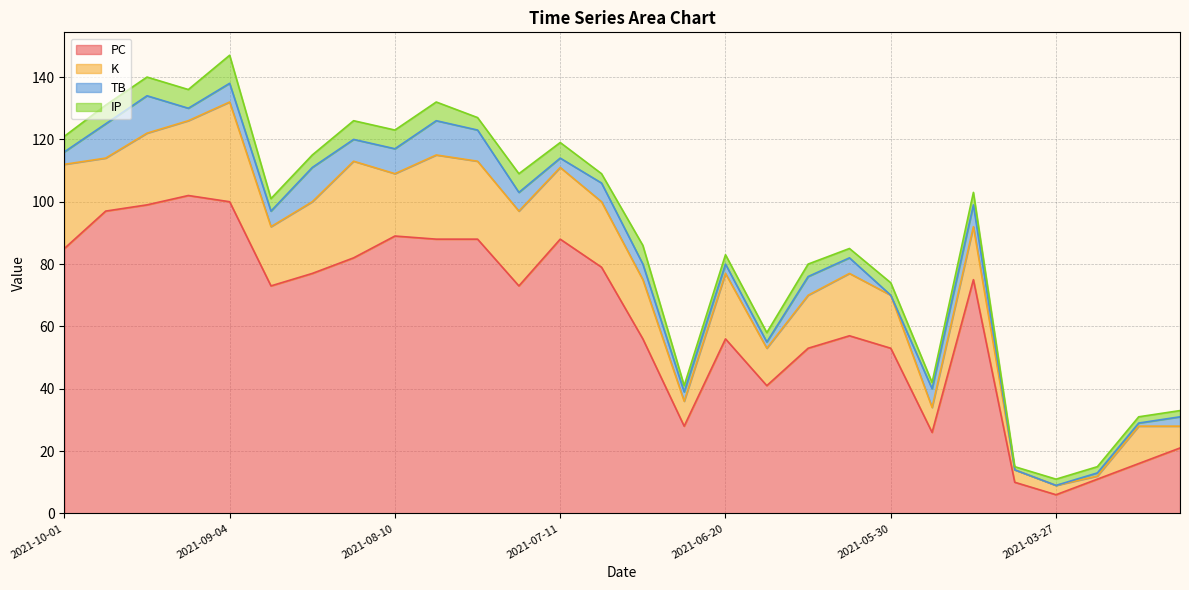

Reading left to right, list all the values displayed in this chart.

PC: 2021-10-01=85	2021-09-24=97	2021-09-18=99	2021-09-11=102	2021-09-04=100	2021-08-28=73	2021-08-22=77	2021-08-16=82	2021-08-10=89	2021-08-03=88	2021-07-27=88	2021-07-20=73	2021-07-11=88	2021-07-05=79	2021-06-28=56	2021-06-25=28	2021-06-20=56	2021-06-16=41	2021-06-12=53	2021-06-03=57	2021-05-30=53	2021-05-20=26	2021-05-10=75	2021-03-30=10	2021-03-27=6	2021-03-12=11	2021-03-07=16	2021-03-02=21
K: 2021-10-01=27	2021-09-24=17	2021-09-18=23	2021-09-11=24	2021-09-04=32	2021-08-28=19	2021-08-22=23	2021-08-16=31	2021-08-10=20	2021-08-03=27	2021-07-27=25	2021-07-20=24	2021-07-11=23	2021-07-05=21	2021-06-28=19	2021-06-25=8	2021-06-20=21	2021-06-16=12	2021-06-12=17	2021-06-03=20	2021-05-30=17	2021-05-20=8	2021-05-10=17	2021-03-30=4	2021-03-27=3	2021-03-12=1	2021-03-07=12	2021-03-02=7
TB: 2021-10-01=4	2021-09-24=11	2021-09-18=12	2021-09-11=4	2021-09-04=6	2021-08-28=5	2021-08-22=11	2021-08-16=7	2021-08-10=8	2021-08-03=11	2021-07-27=10	2021-07-20=6	2021-07-11=3	2021-07-05=6	2021-06-28=5	2021-06-25=3	2021-06-20=3	2021-06-16=2	2021-06-12=6	2021-06-03=5	2021-05-30=0	2021-05-20=6	2021-05-10=7	2021-03-30=0	2021-03-27=0	2021-03-12=1	2021-03-07=1	2021-03-02=3
IP: 2021-10-01=5	2021-09-24=6	2021-09-18=6	2021-09-11=6	2021-09-04=9	2021-08-28=4	2021-08-22=4	2021-08-16=6	2021-08-10=6	2021-08-03=6	2021-07-27=4	2021-07-20=6	2021-07-11=5	2021-07-05=3	2021-06-28=6	2021-06-25=2	2021-06-20=3	2021-06-16=3	2021-06-12=4	2021-06-03=3	2021-05-30=4	2021-05-20=2	2021-05-10=4	2021-03-30=1	2021-03-27=2	2021-03-12=2	2021-03-07=2	2021-03-02=2